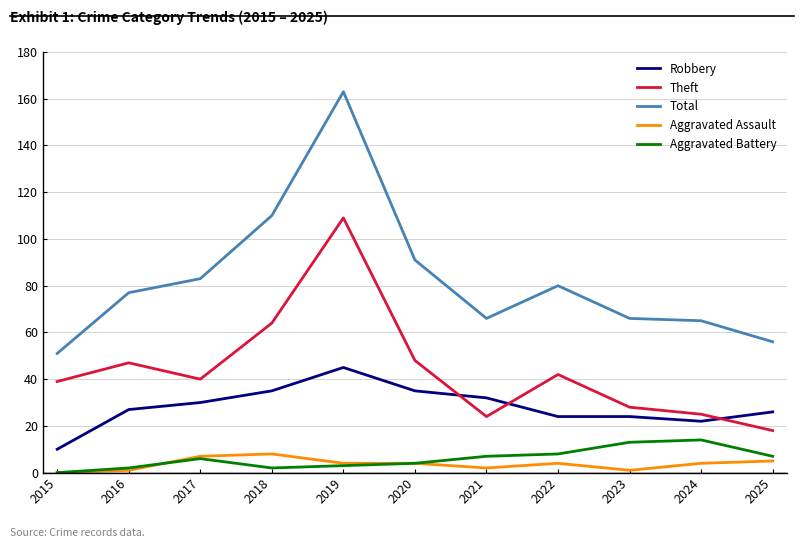

Reading left to right, what are all the values shown in this chart?

Robbery: 10	27	30	35	45	35	32	24	24	22	26
Theft: 39	47	40	64	109	48	24	42	28	25	18
Total: 51	77	83	110	163	91	66	80	66	65	56
Aggravated Assault: 0	1	7	8	4	4	2	4	1	4	5
Aggravated Battery: 0	2	6	2	3	4	7	8	13	14	7